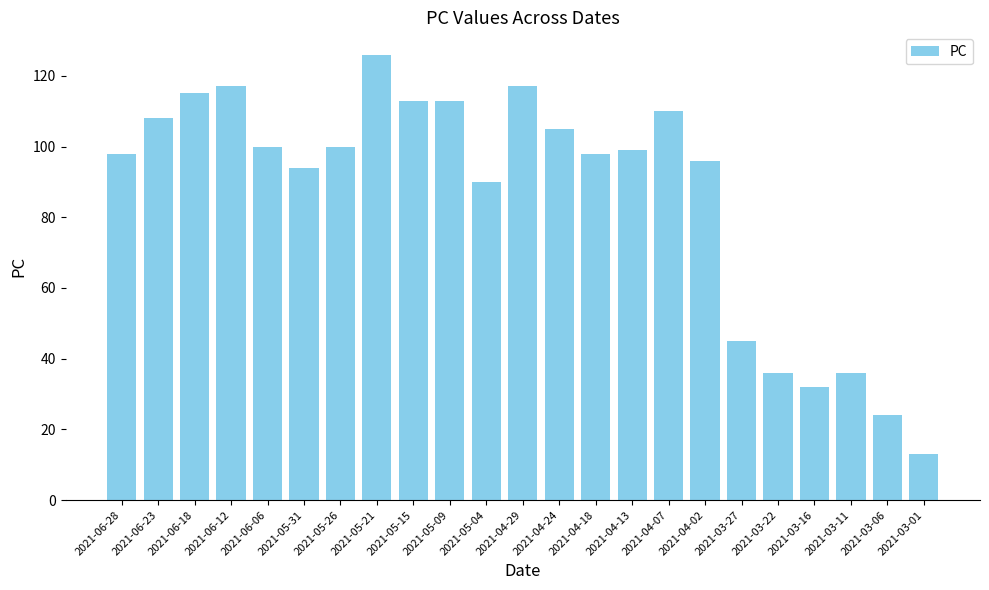

What is the difference between the second highest and minimum values?

104